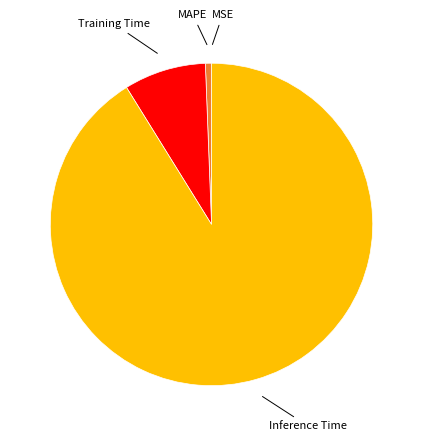

Does any single category account for the majority?

Yes